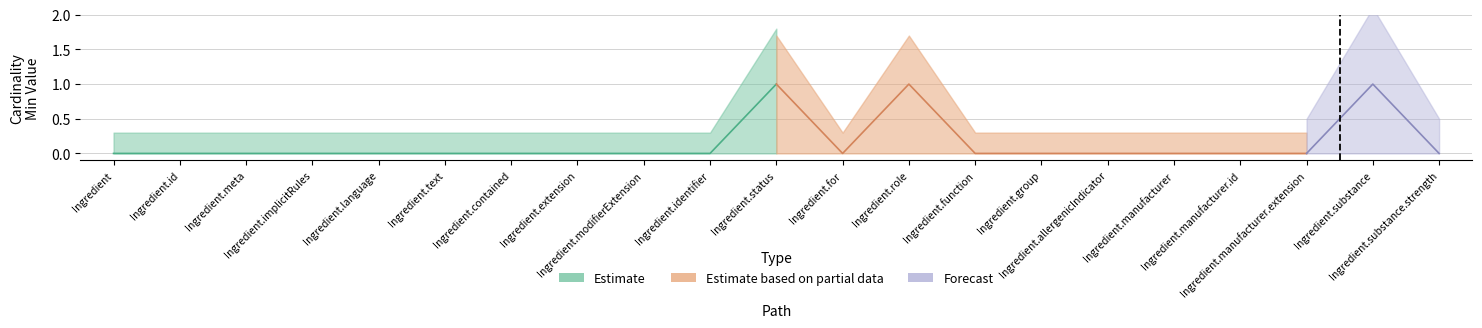

What is the total value across all series at 1?

1